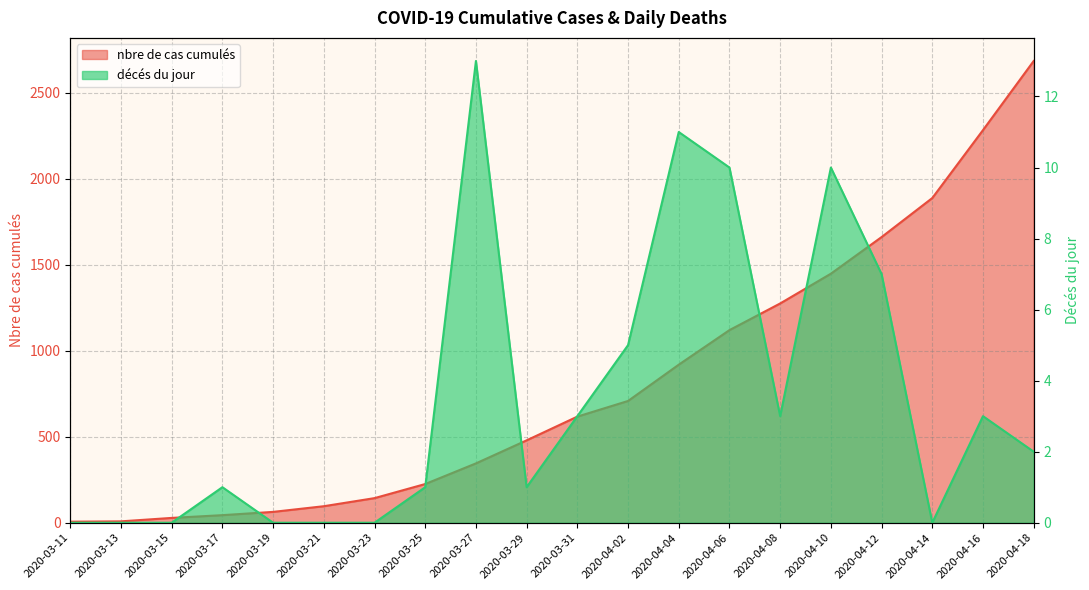

What is the label of the 4th point from the right?

2020-04-12